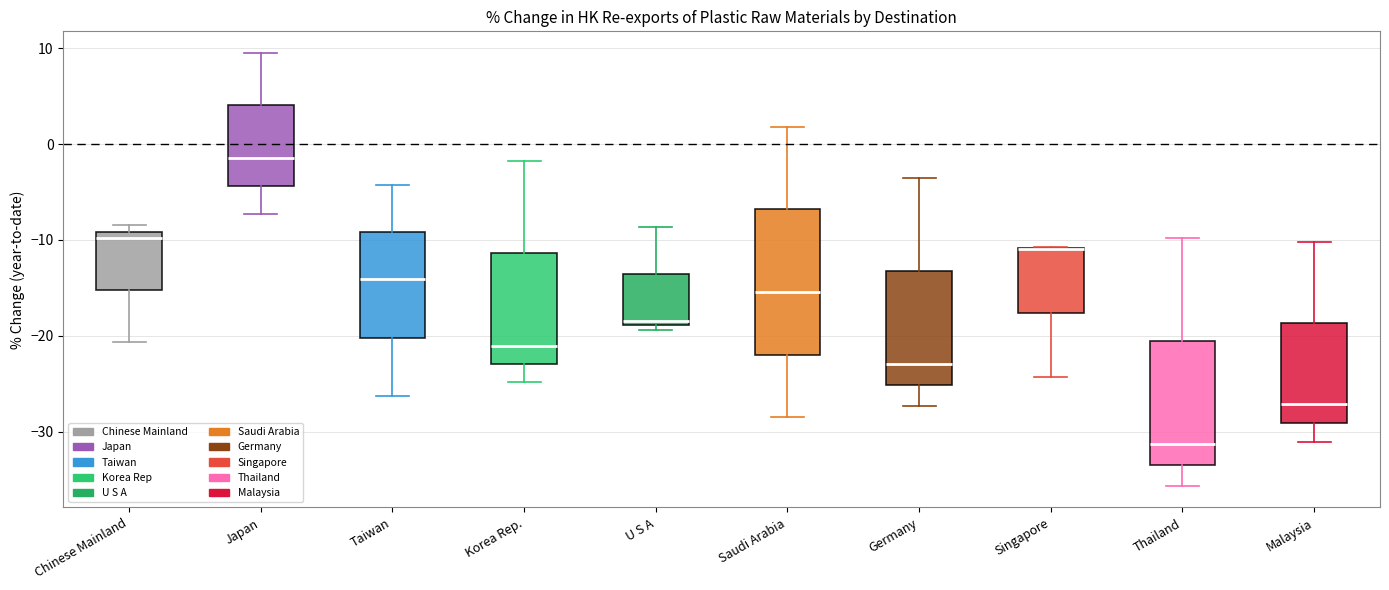

Reading left to right, read every box against the y-axis: the position of its median line, the range the box covers, and the ends of its whiskers. The values are not printed on the chart, so give them approximately, as read against the axis.

Chinese Mainland: median -10, box -15 to -9, whiskers -21 to -8
Japan: median -1, box -4 to 4, whiskers -7 to 10
Taiwan: median -14, box -20 to -9, whiskers -26 to -4
Korea Rep.: median -21, box -23 to -11, whiskers -25 to -2
U S A: median -18, box -19 to -14, whiskers -19 (just below the box's lower edge) to -9
Saudi Arabia: median -15, box -22 to -7, whiskers -28 to 2
Germany: median -23, box -25 to -13, whiskers -27 to -4
Singapore: median -11 (drawn on the box's upper edge), box -18 to -11, whiskers -24 to -11
Thailand: median -31, box -33 to -21, whiskers -36 to -10
Malaysia: median -27, box -29 to -19, whiskers -31 to -10